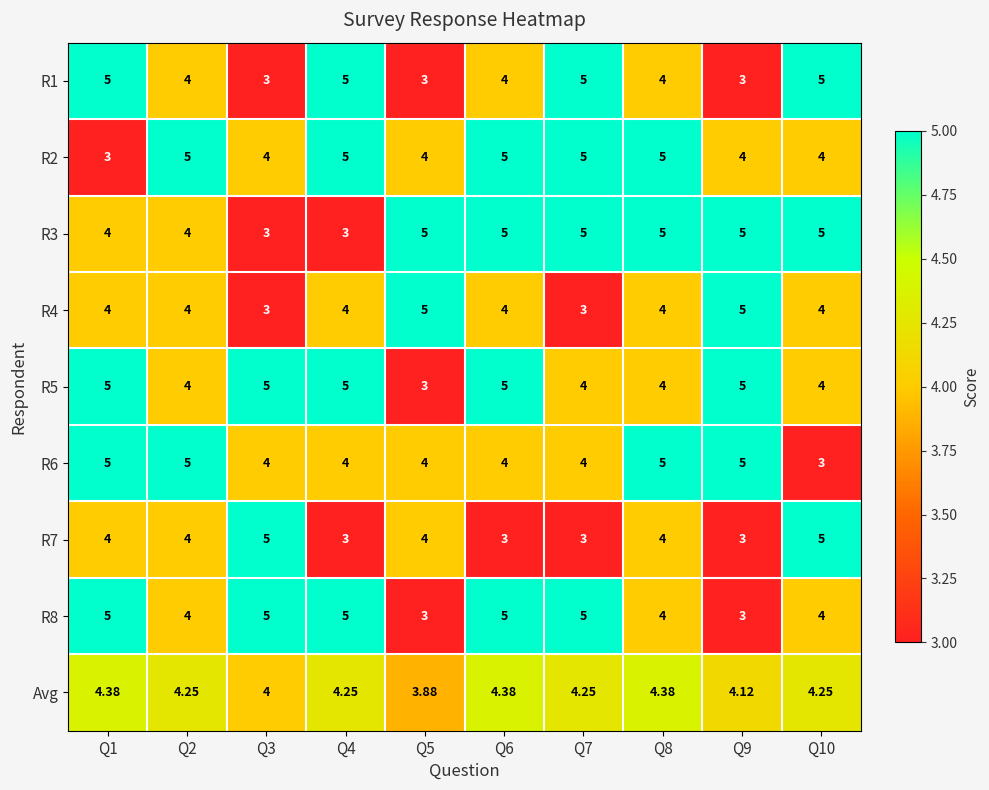

At which category is the sum across all series the highest?

Q1